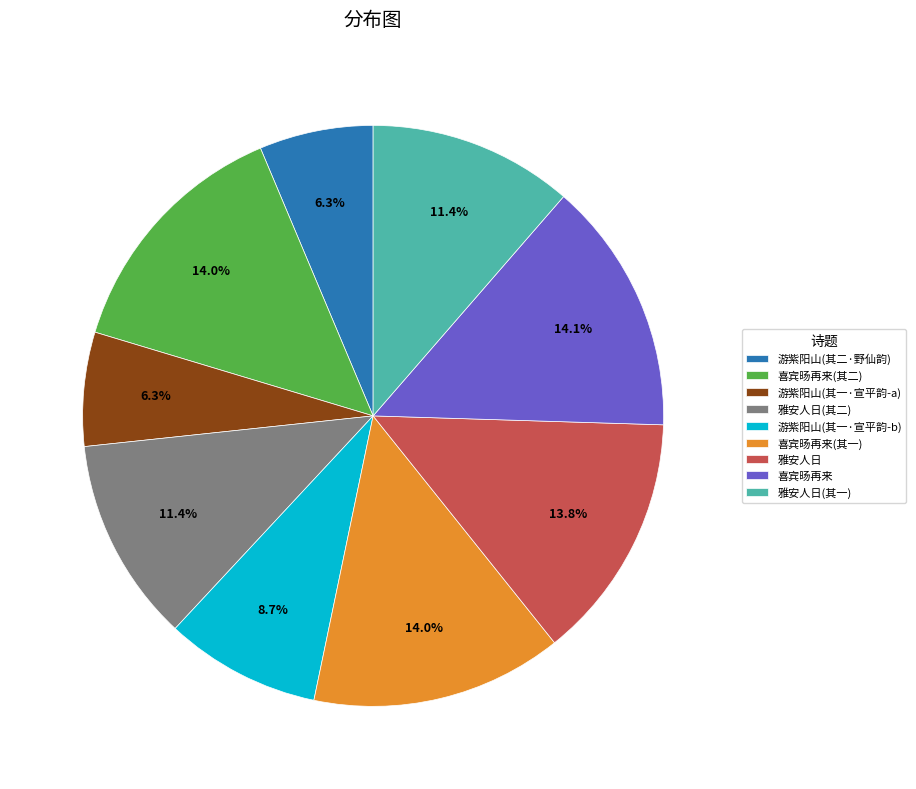

What is the ratio of the value at 游紫阳山(其二·野仙韵) to the value at 游紫阳山(其一·宣平韵-a)?

1.0